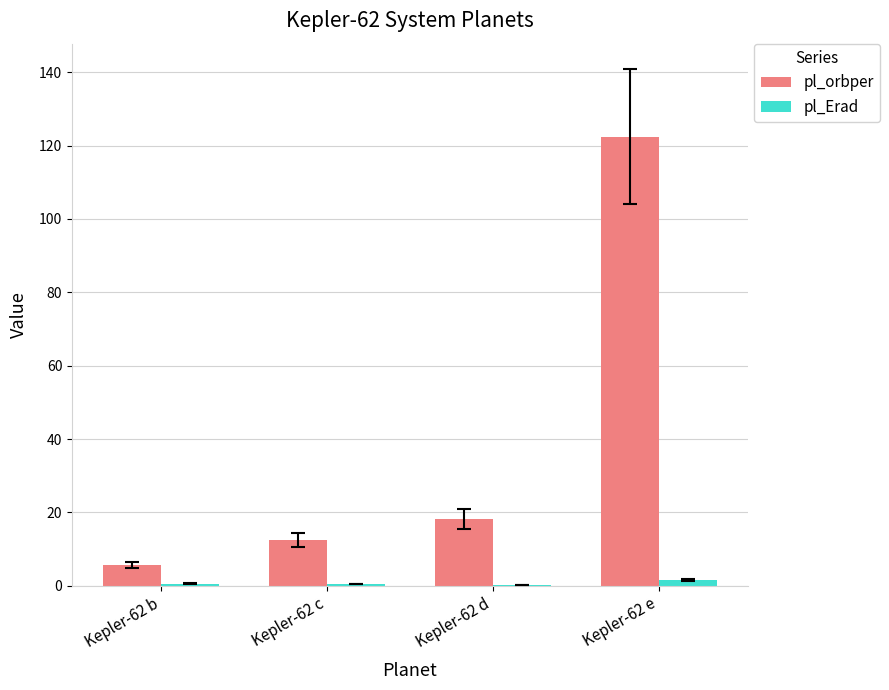

How many distinct data groups are displayed?

2